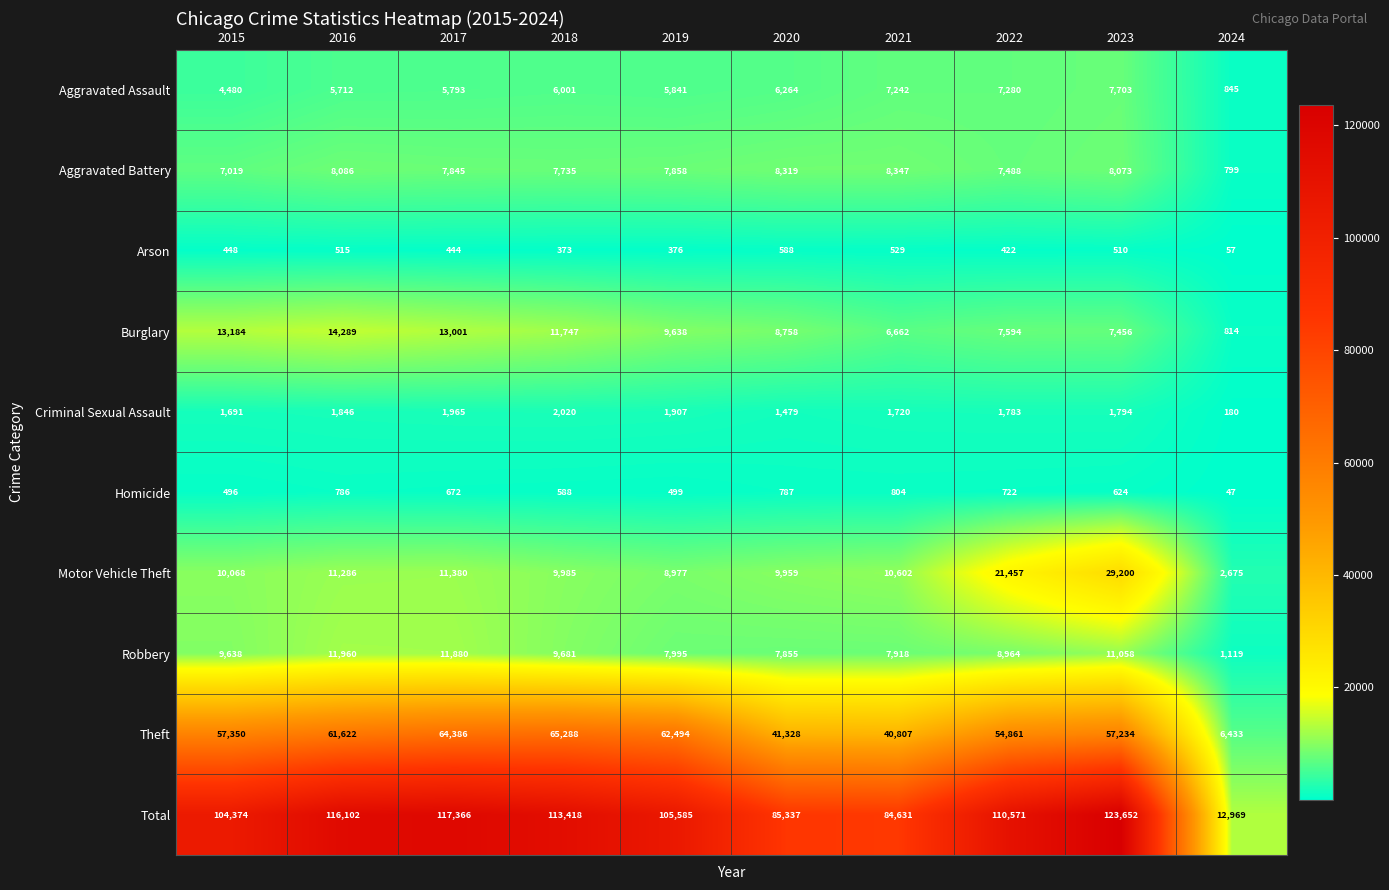

At which label is Arson closest to 322?

2018